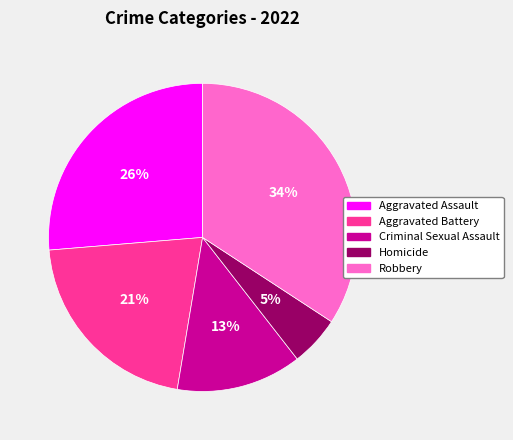

Does Robbery account for over 50% of the chart?

No